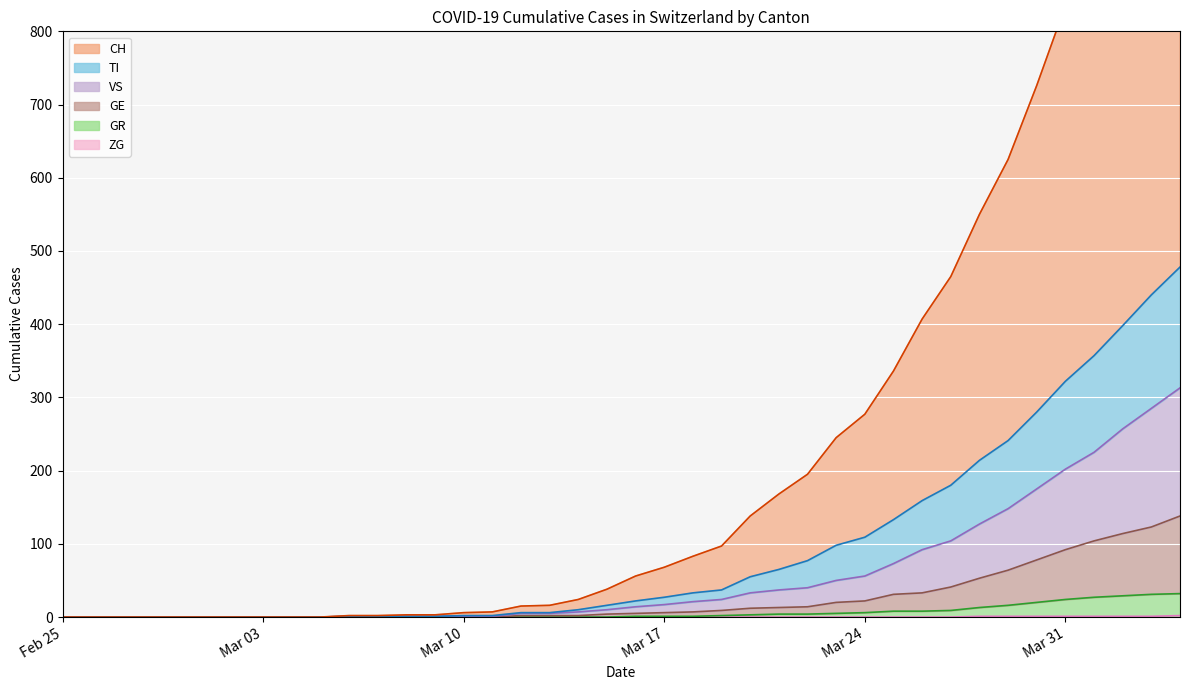

How many categories are shown in the chart?

40